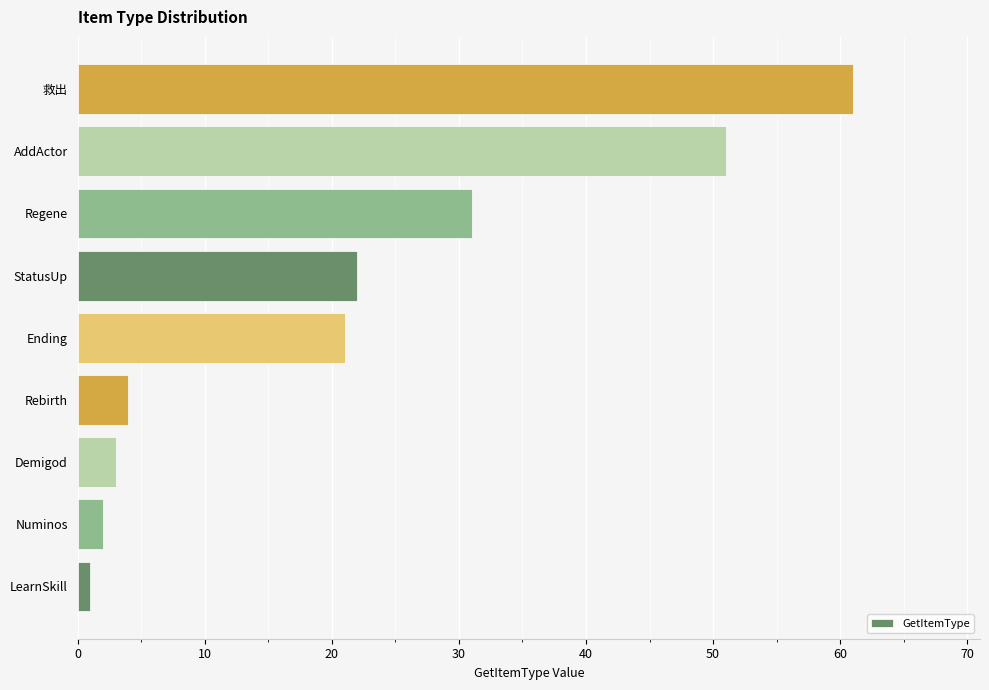

The chart shows a value of 13 at 救出. True or false?

False